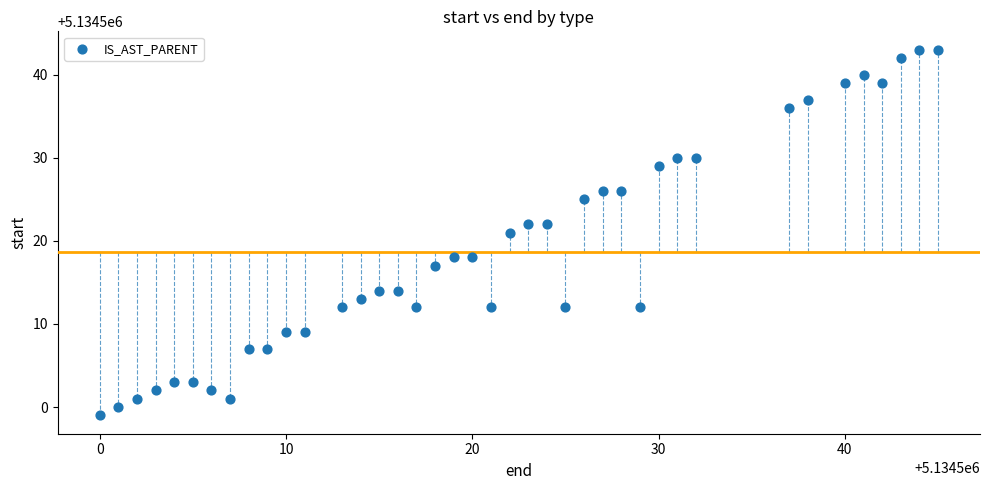

What is the range of Y values (max minus min)?

44